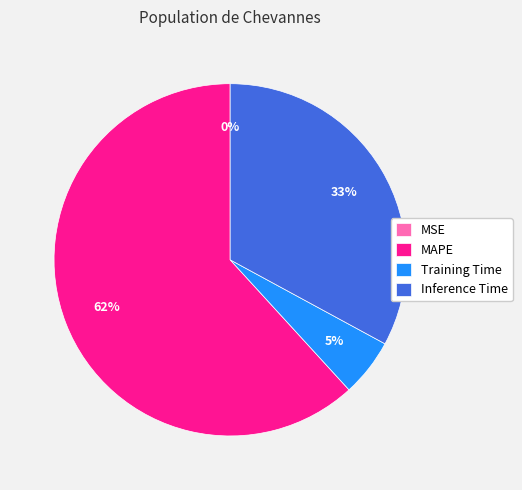

Does MAPE represent more than half of the total?

Yes